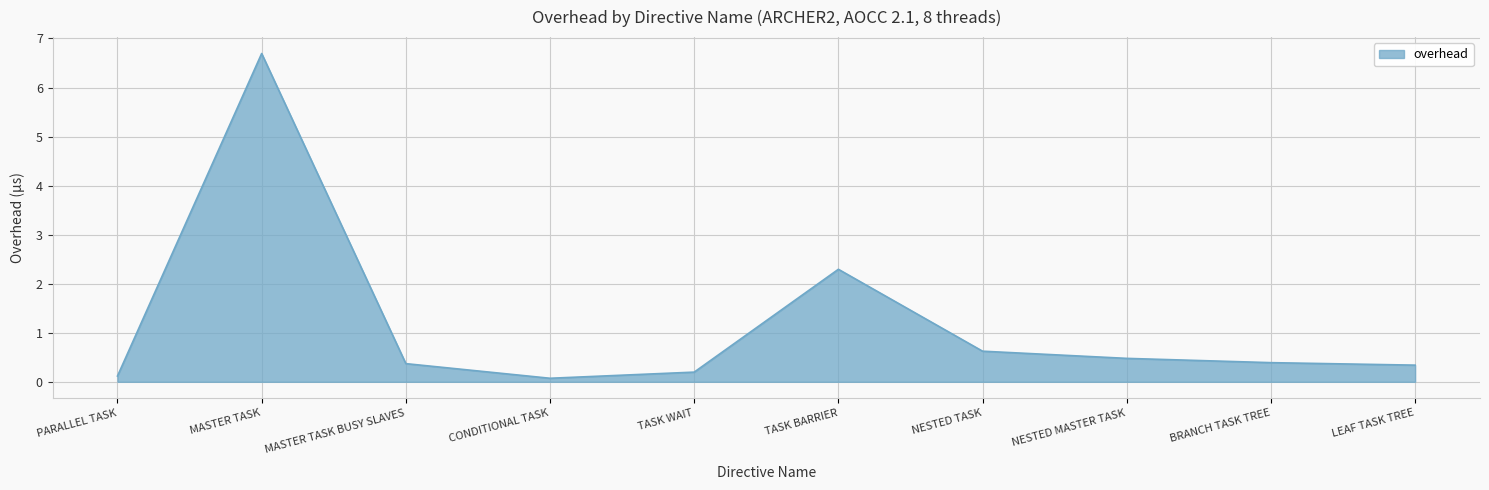

Reading left to right, transcribe all the data shown in this chart.

0.1	6.7	0.4	0.1	0.2	2.3	0.6	0.5	0.4	0.3